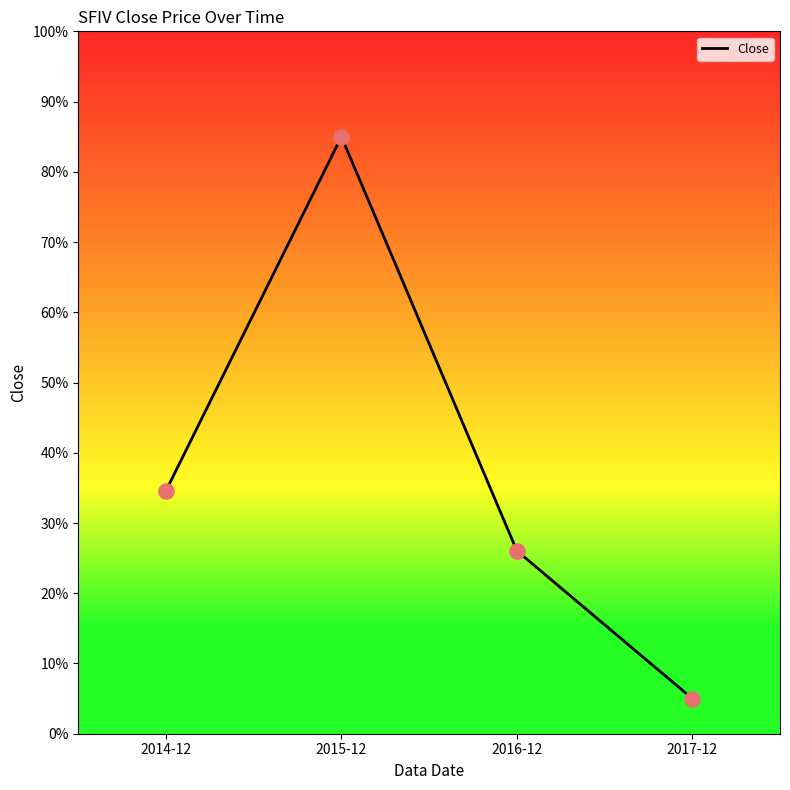

Approximately how many times larger is the value at 2017-12 compared to 2016-12?

0.2